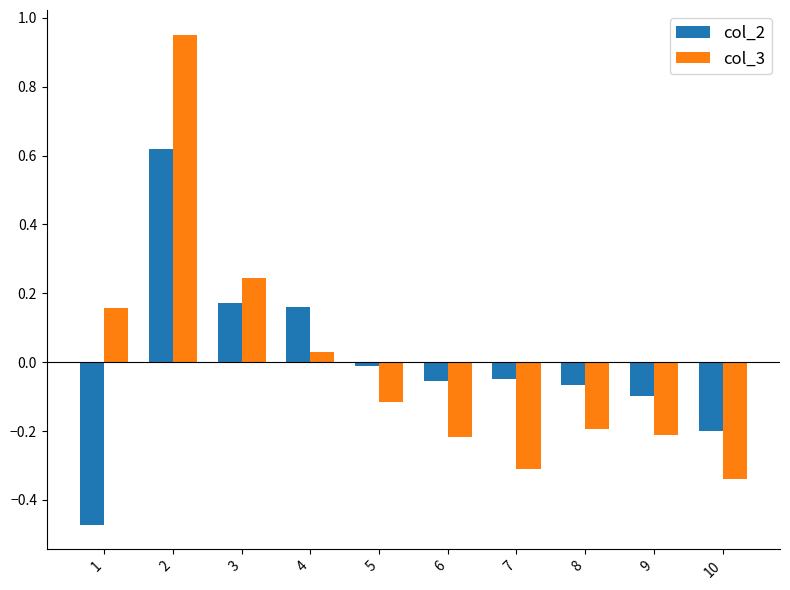

Is the value of col_3 at 6 greater than the value of col_2 at 3?

No